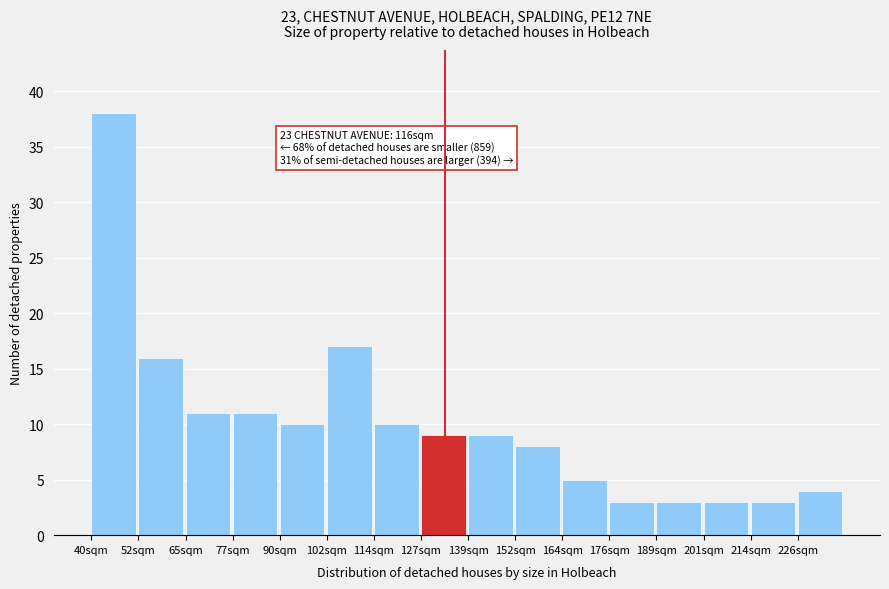

Reading left to right, list all the values displayed in this chart.

38	16	11	11	10	17	10	9	9	8	5	3	3	3	3	4